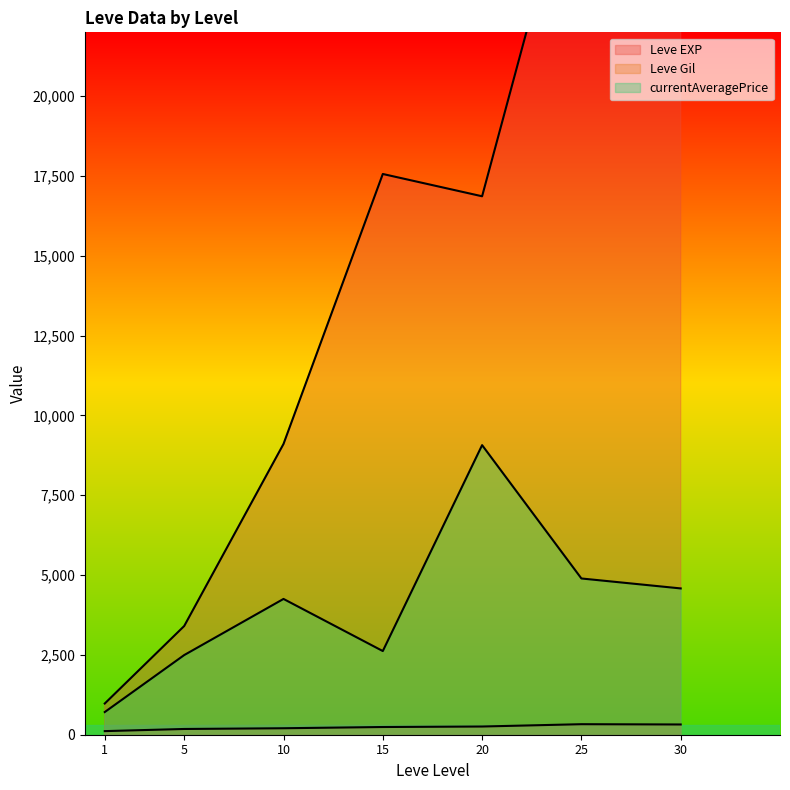

How many series are shown in this chart?

3